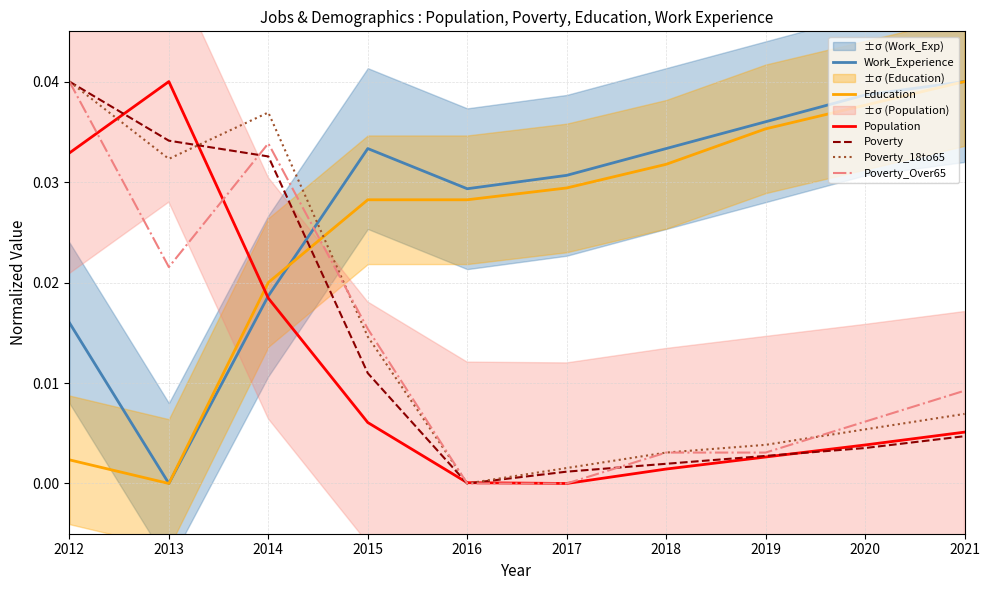

At which category is the sum across all series the highest?

2012